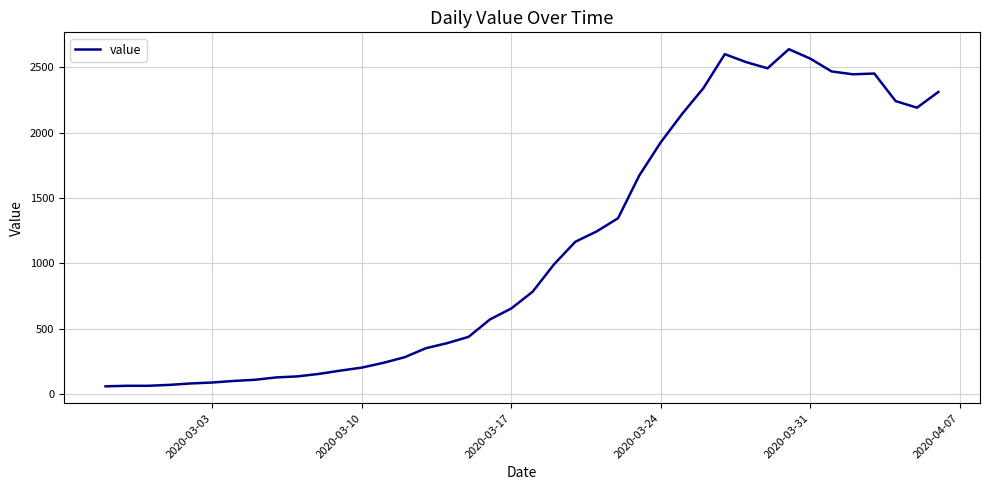

What is the greatest value displayed?

2638